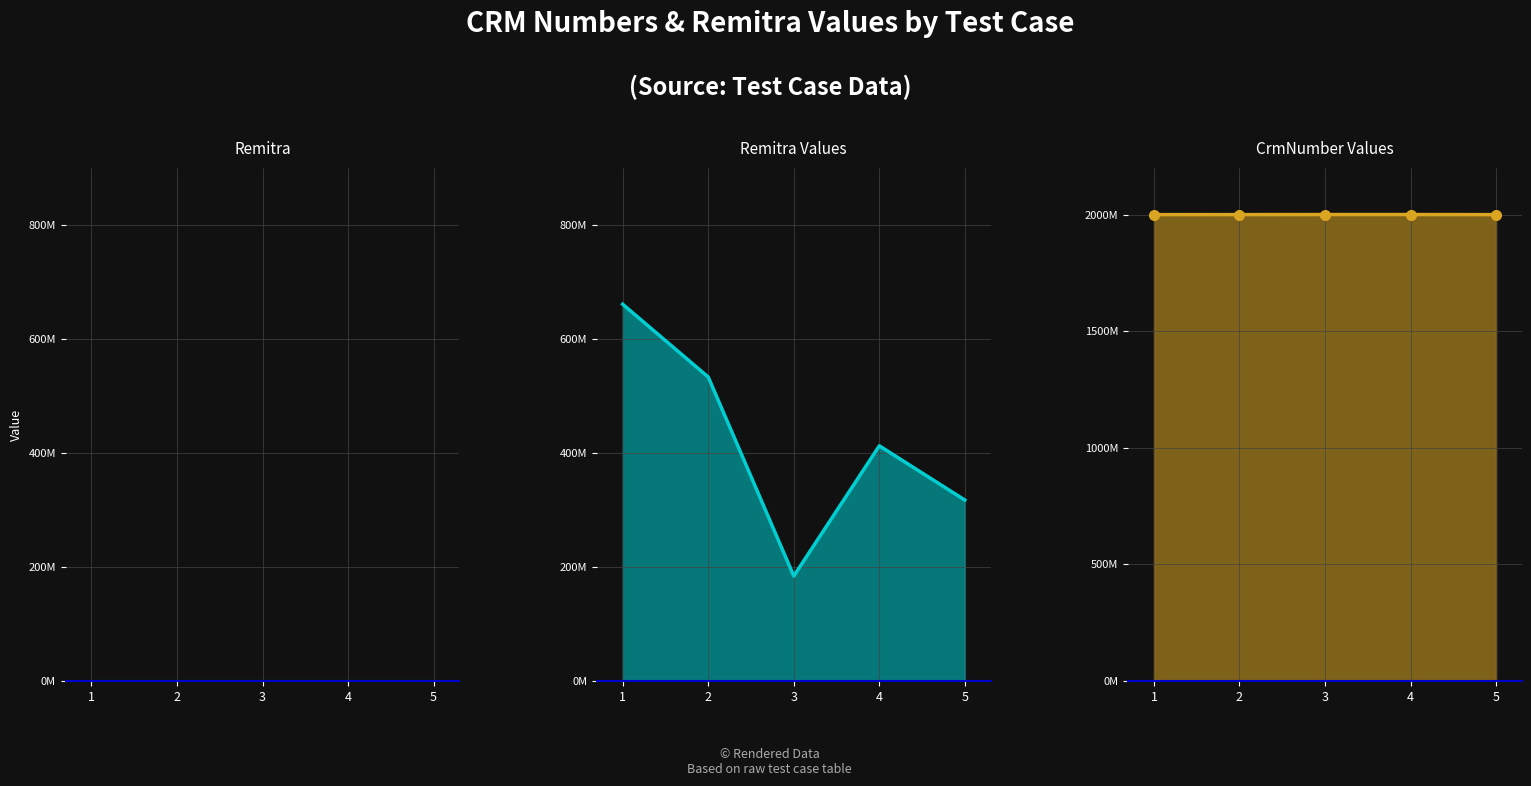

List the labels in order of Remitra line value, smallest first.

3, 5, 4, 2, 1